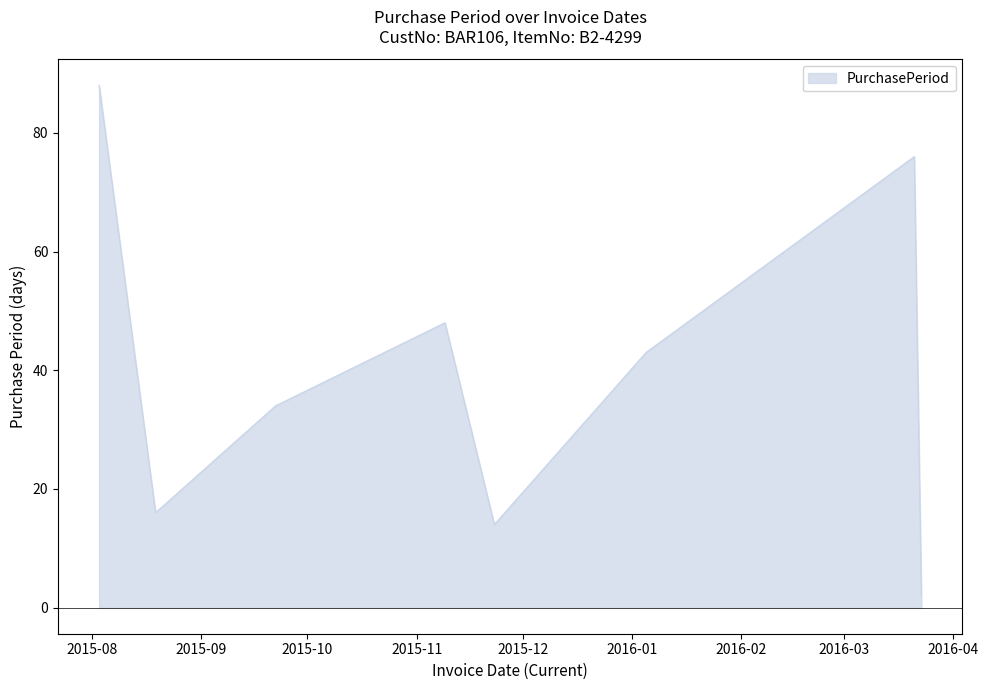

What is the maximum value shown in the chart?

88